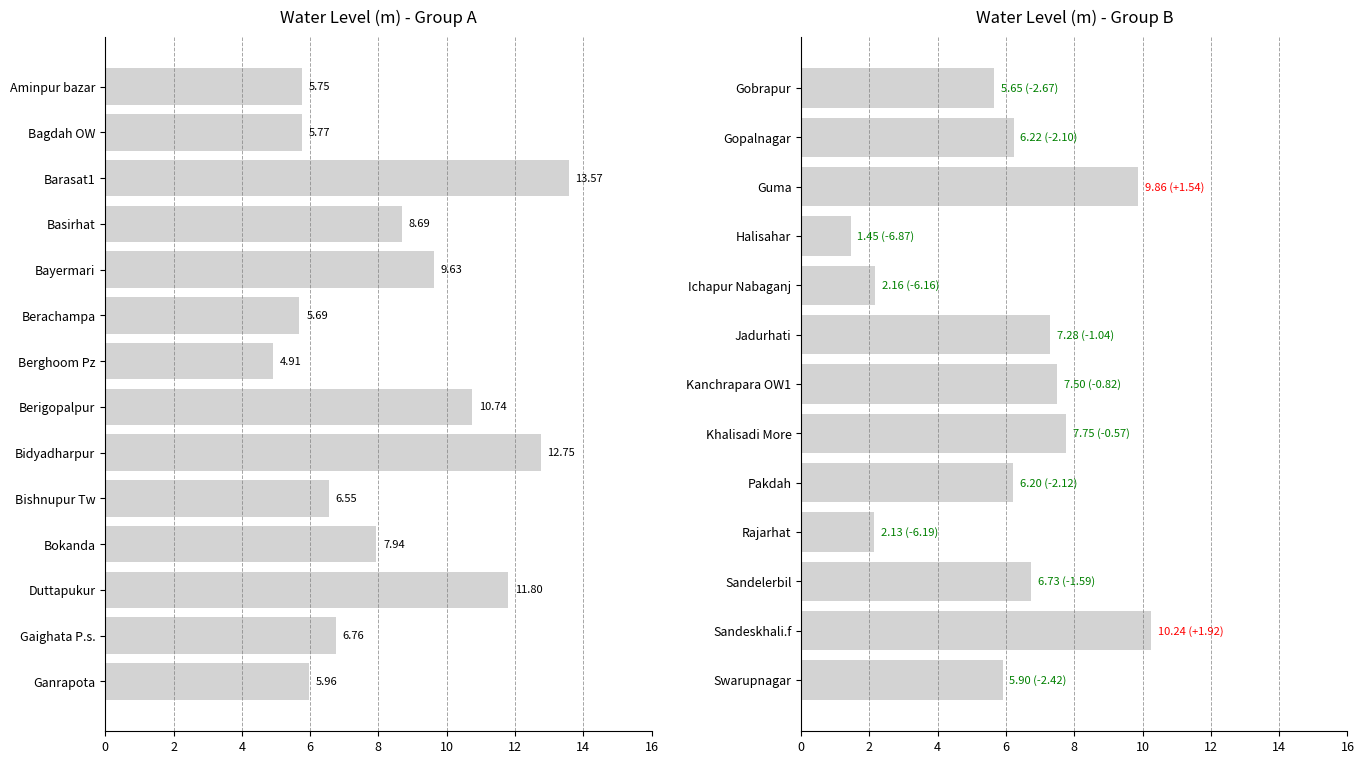

Where does the data first go above 6?

Sandeskhali.f